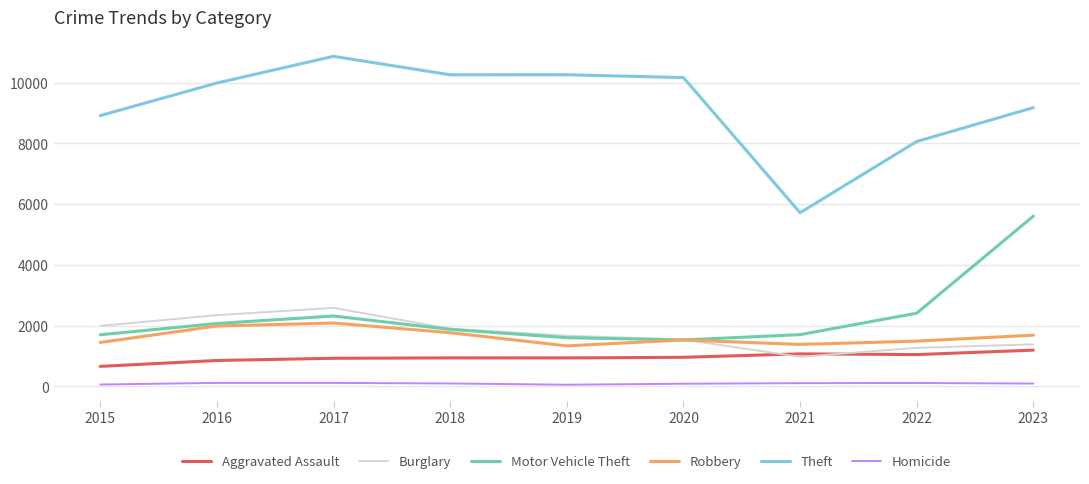

What is the difference between the maximum and second lowest values in the Theft series?

2804